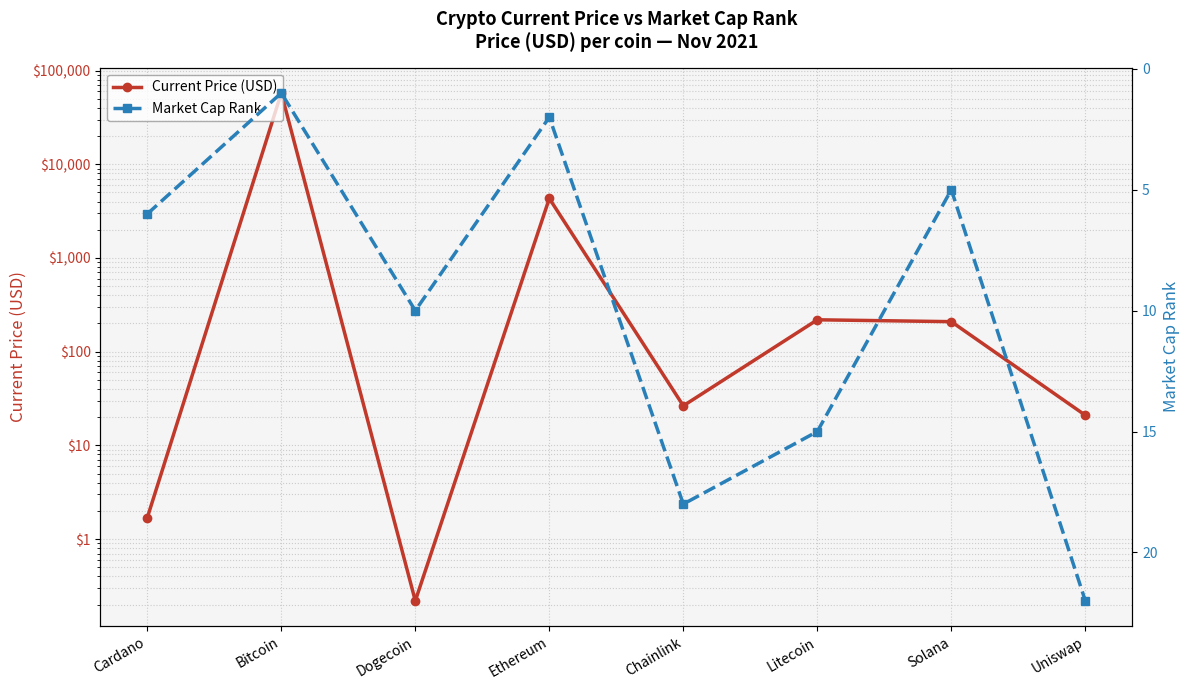

Is the value of Current Price (USD) at Chainlink greater than the value of Market Cap Rank at Cardano?

Yes